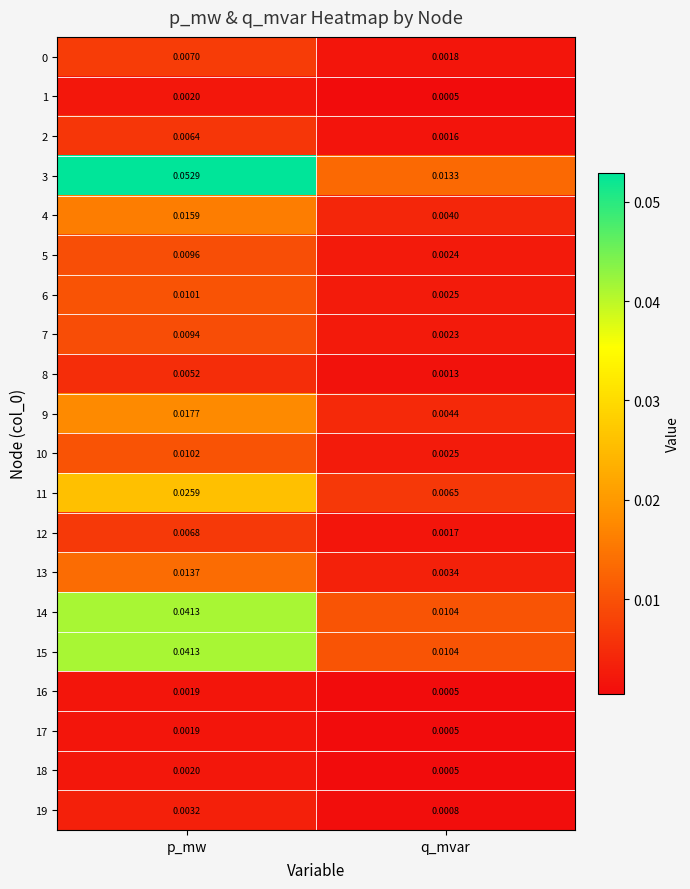

At which category is the sum across all series the highest?

p_mw